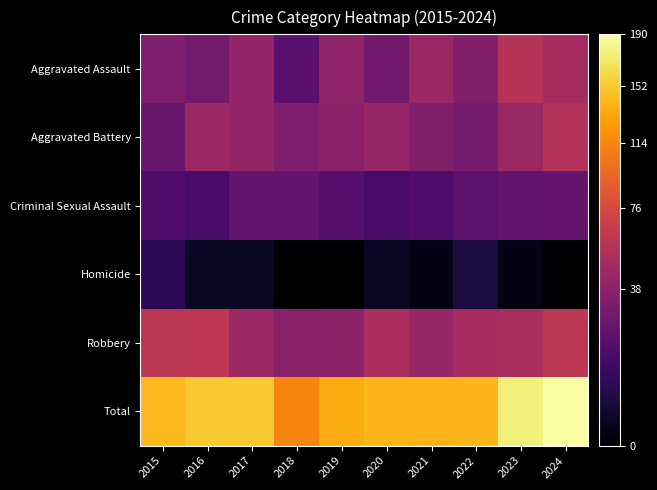

What is the difference between the highest and lowest values at 2018?

113